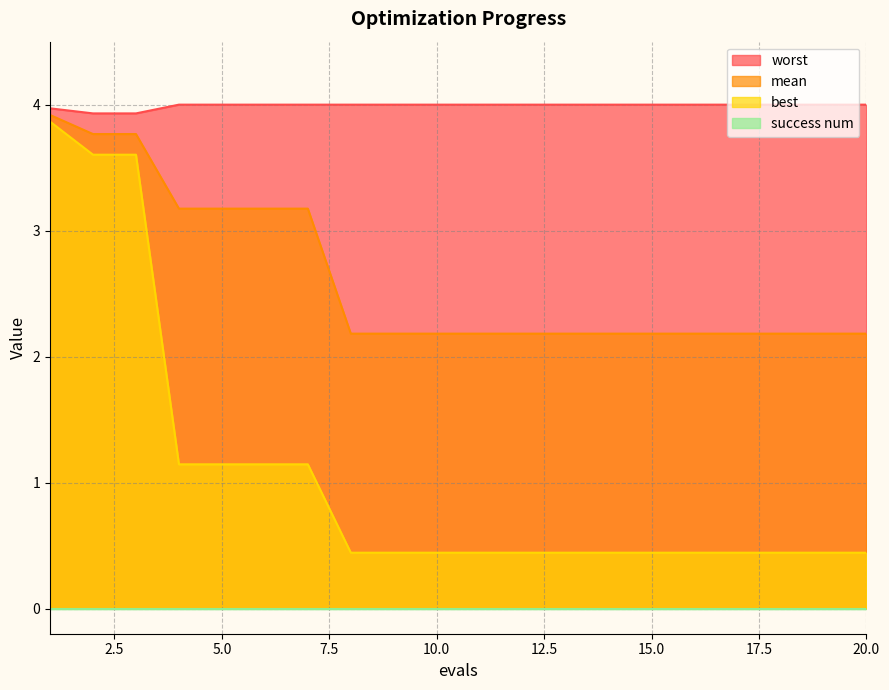

What is the maximum value shown in the chart?

4.0